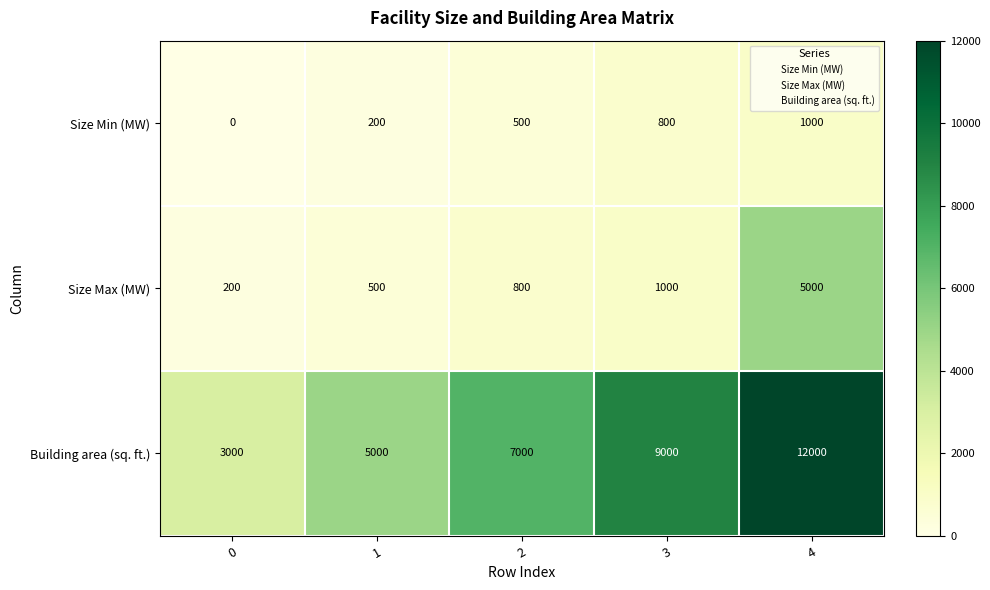

Rank the series by their maximum value, from lowest to highest.

Size Min (MW), Size Max (MW), Building area (sq. ft.)